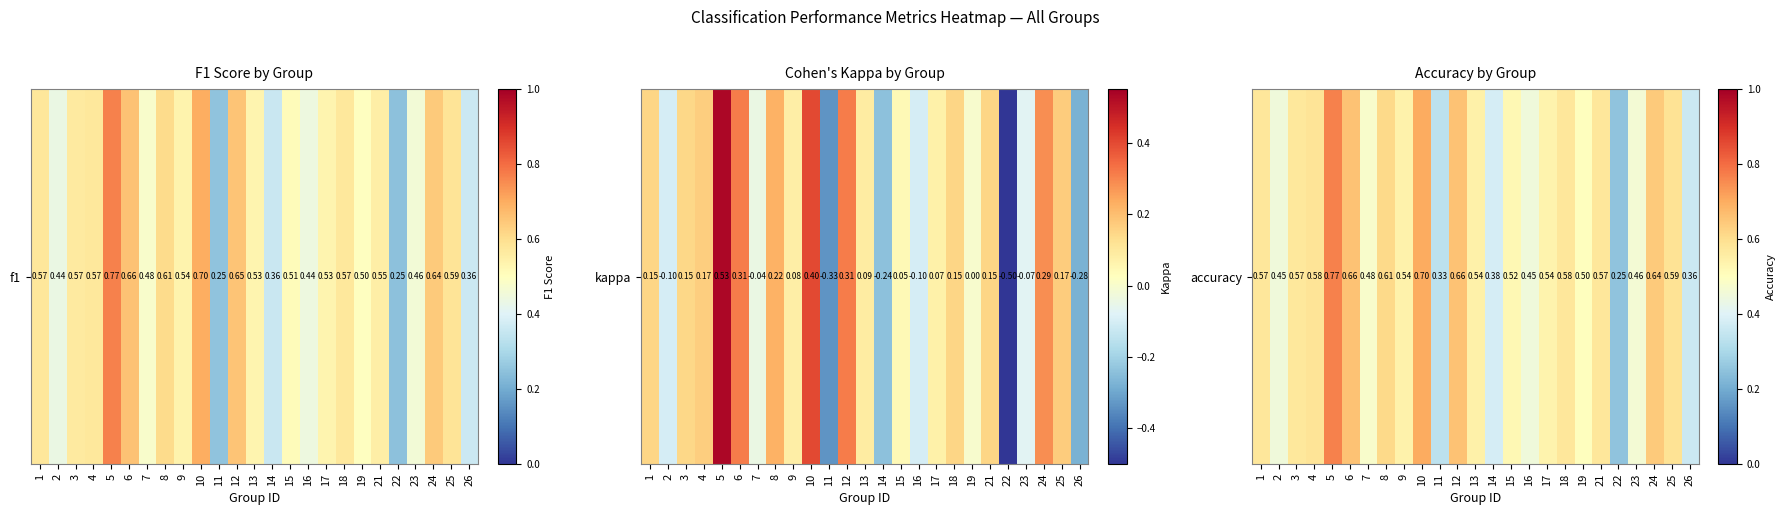

The chart shows a value of 0.5 at 23. True or false?

True